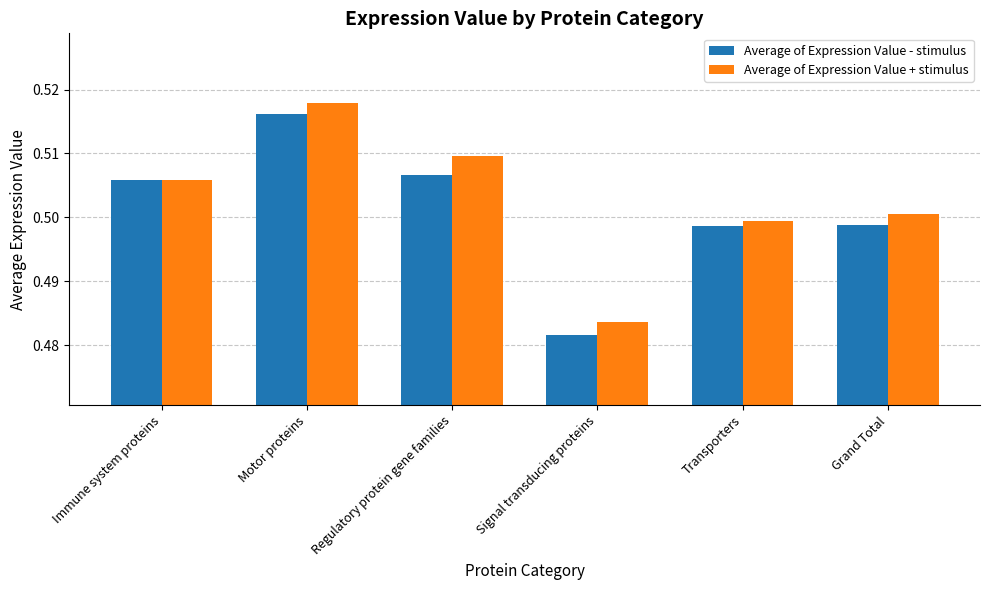

Count the Average of Expression Value - stimulus values in the range 0 to 1.

6